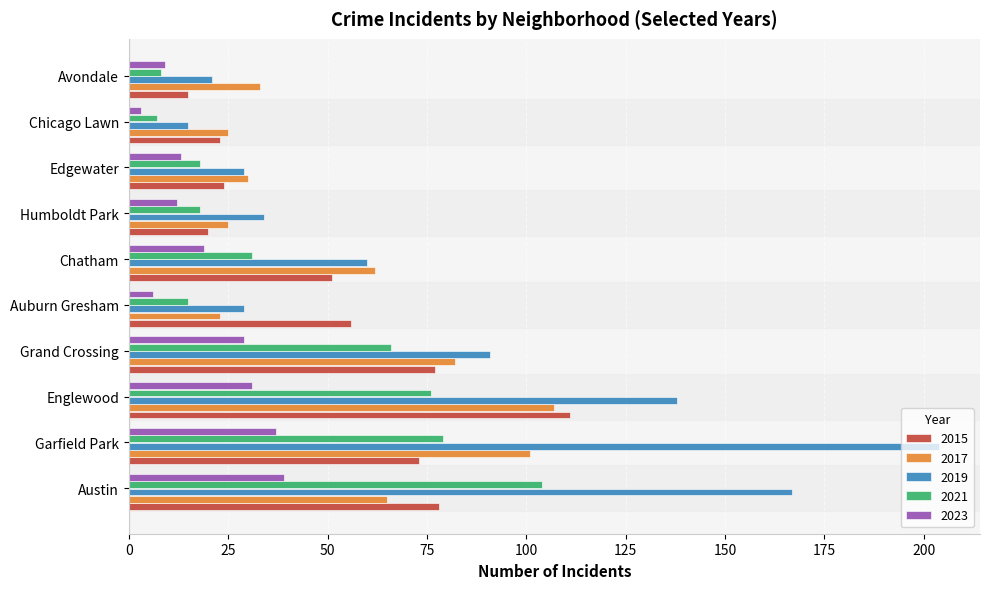

Which series has the largest total across all categories?

2019